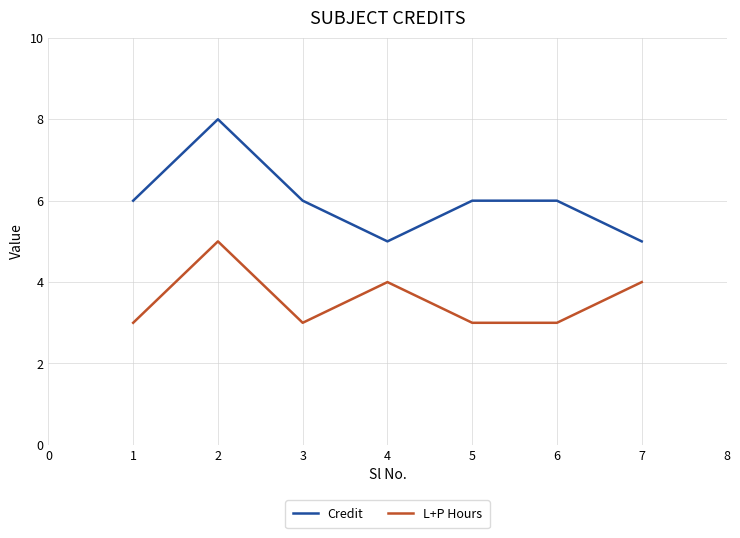

What is the approximate value of L+P Hours at 2?

5